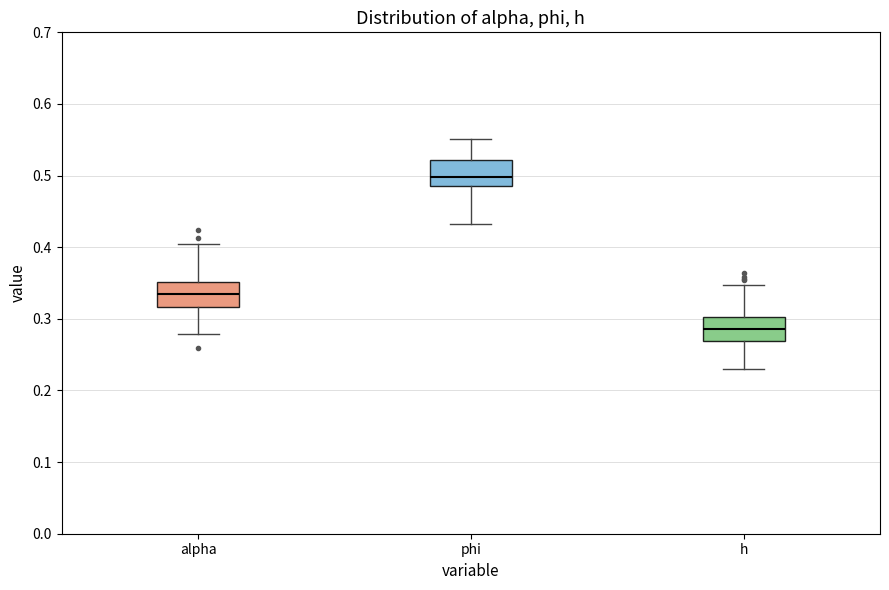

Which box has the lowest median line?

h